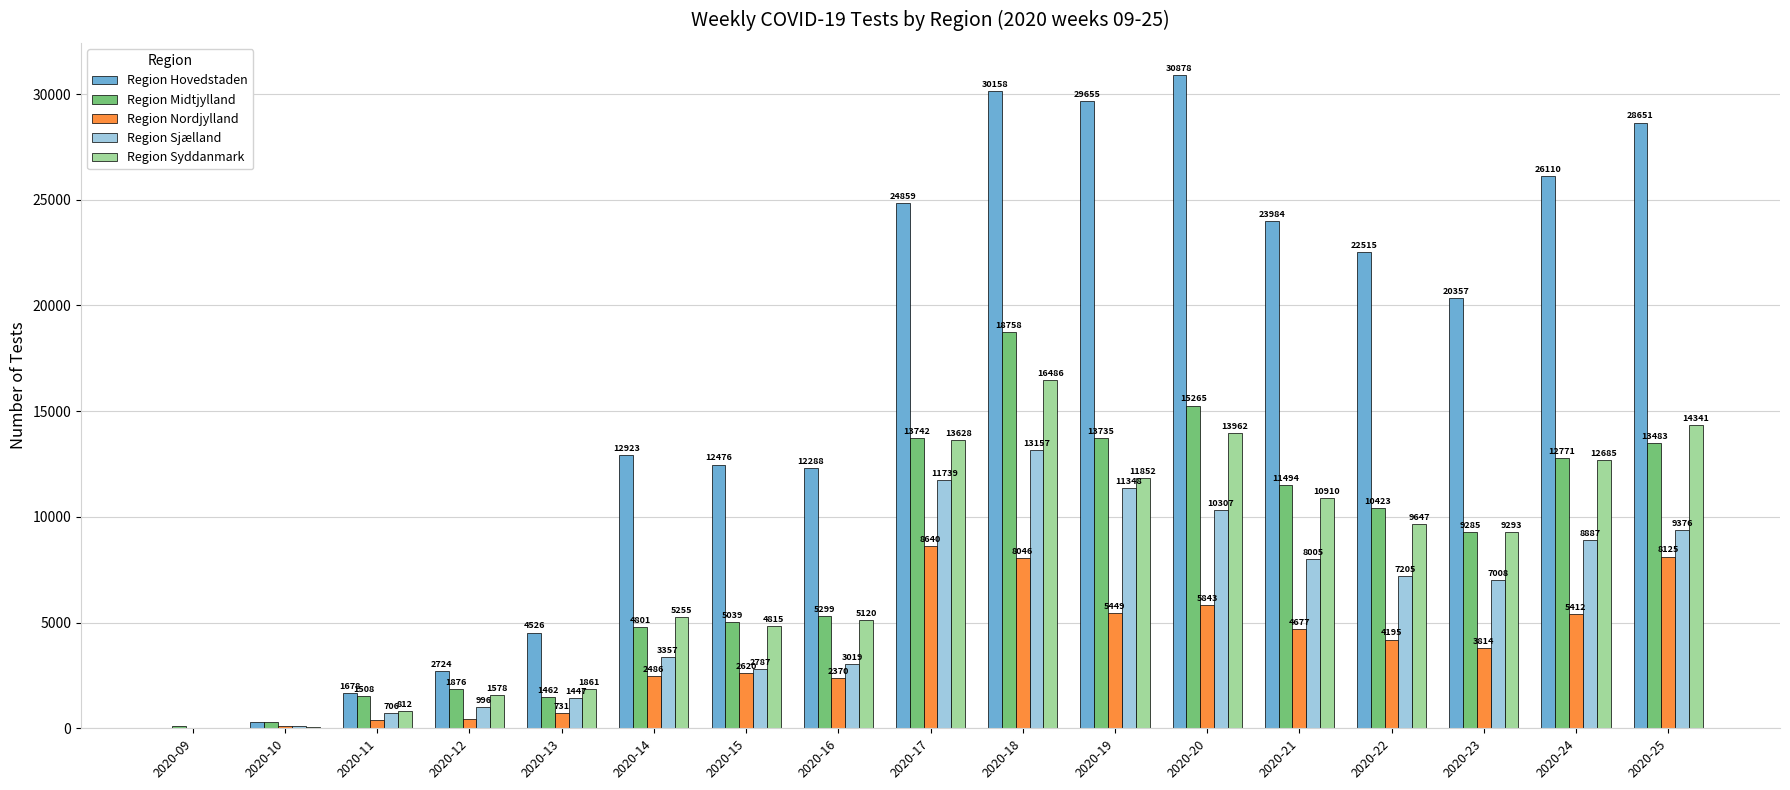

The value of Region Syddanmark at 2020-22 is 4553. True or false?

False